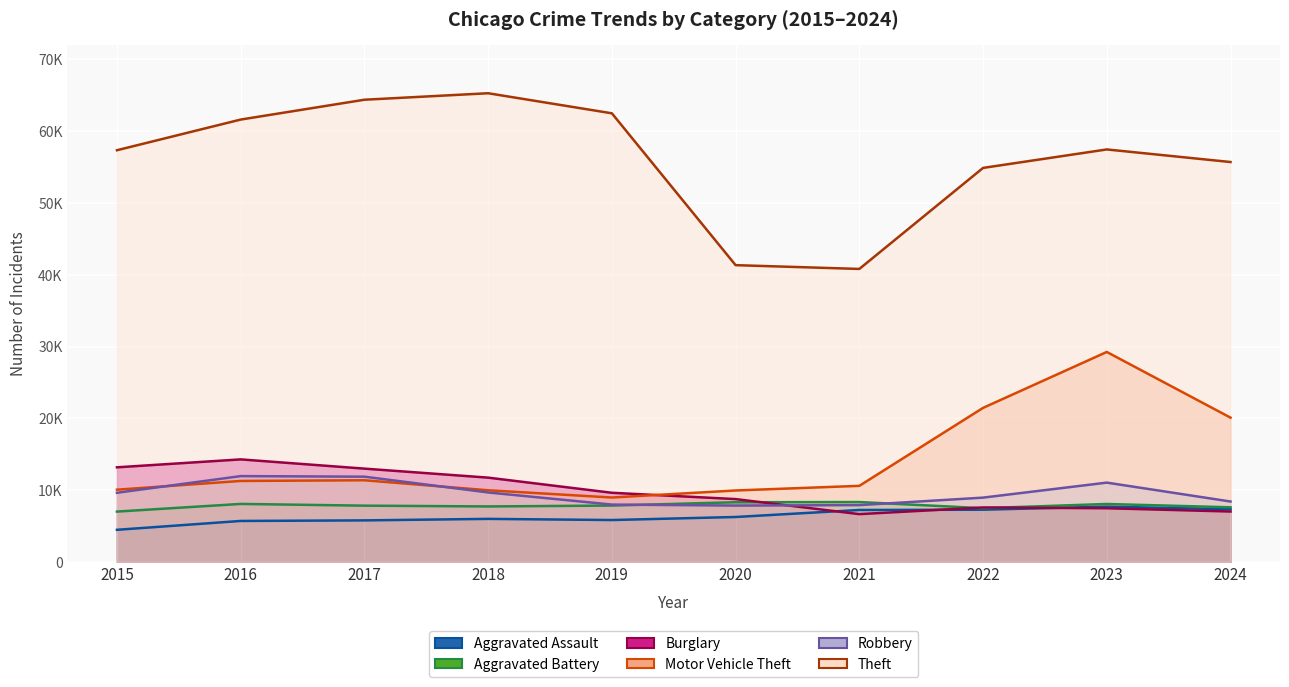

Which series has the largest total across all categories?

Theft